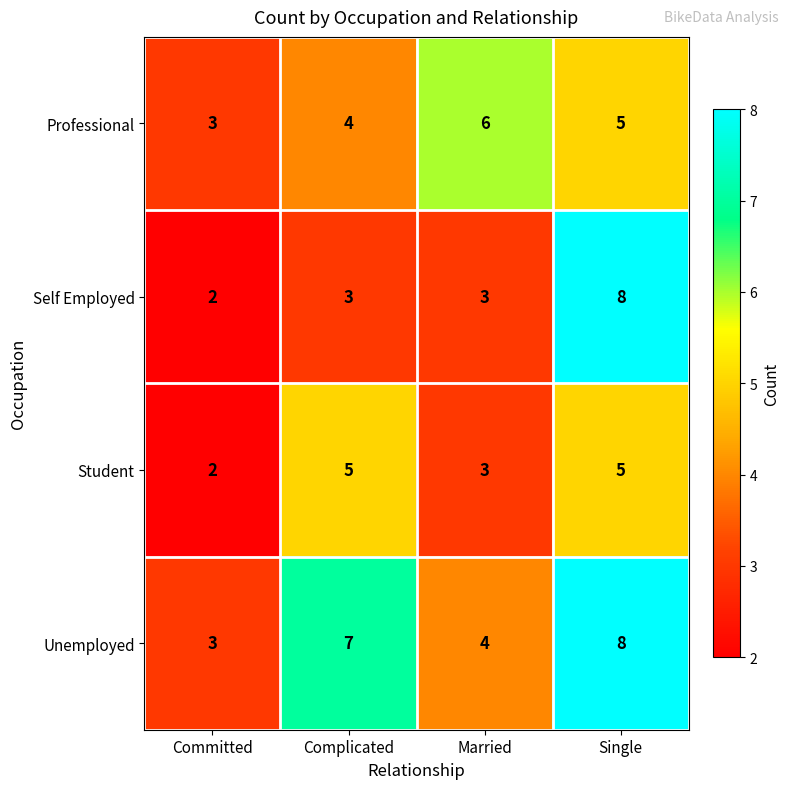

Reading right to left, extract all data points from this chart.

Professional: Single=5	Married=6	Complicated=4	Committed=3
Self Employed: Single=8	Married=3	Complicated=3	Committed=2
Student: Single=5	Married=3	Complicated=5	Committed=2
Unemployed: Single=8	Married=4	Complicated=7	Committed=3